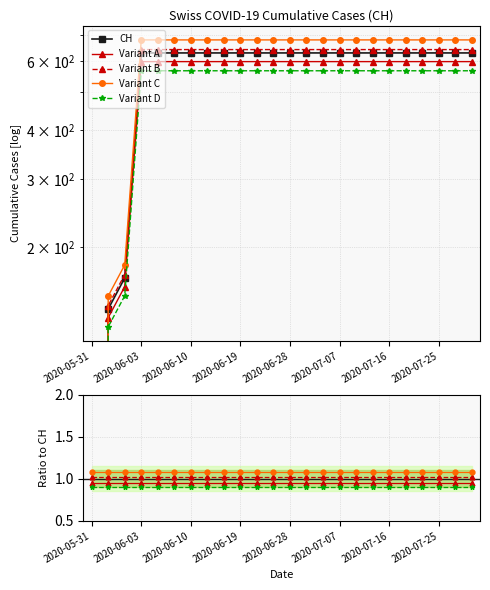

At which category does the chart reach its minimum across all series?

2020-05-31